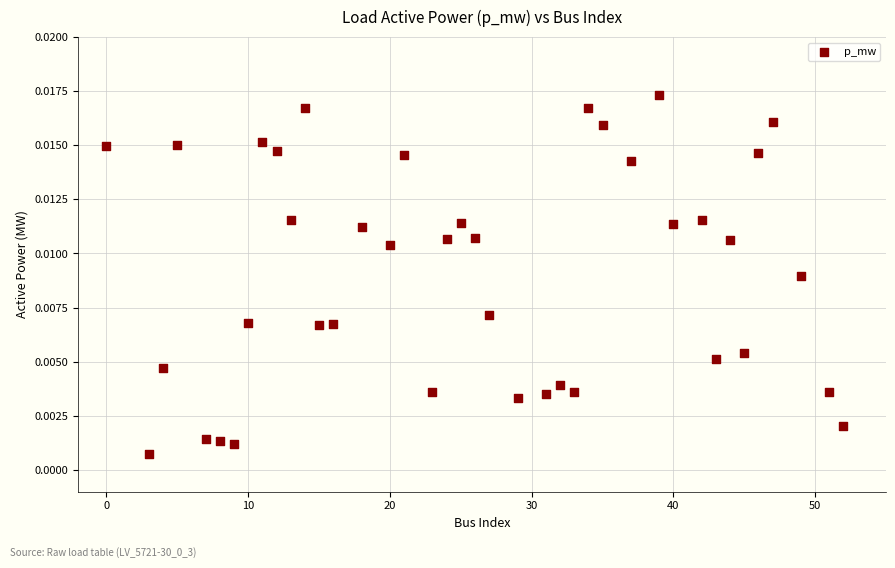

What is the range of X values (max minus min)?

52.0